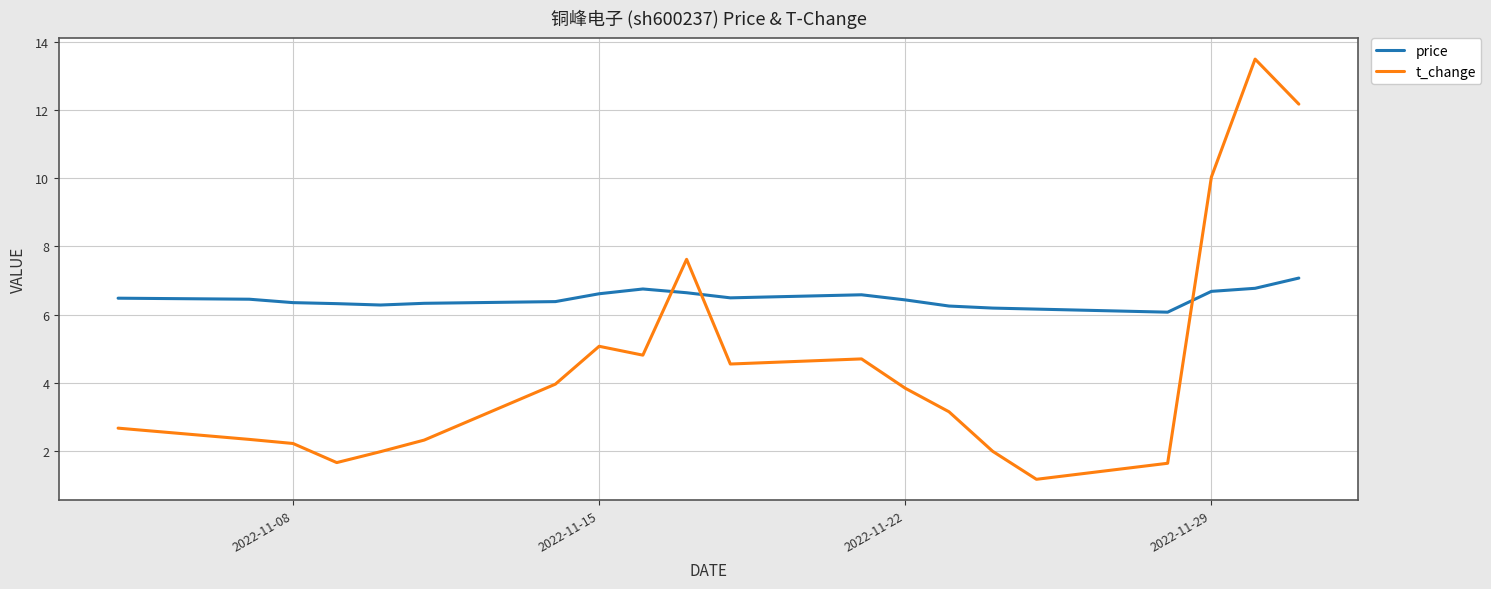

What is the average value of the price series?

6.5